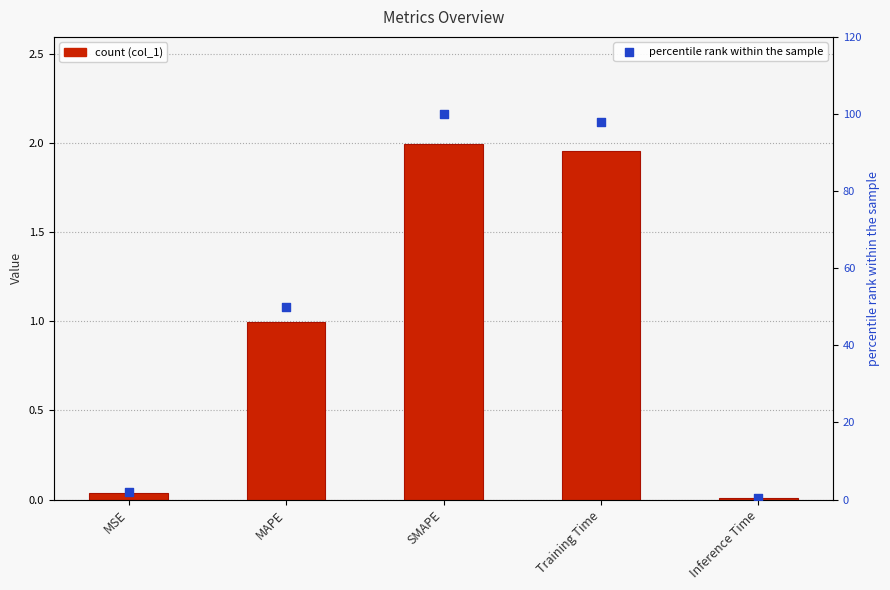

Is the value of percentile rank within the sample at SMAPE greater than the value of col_1 at MSE?

Yes